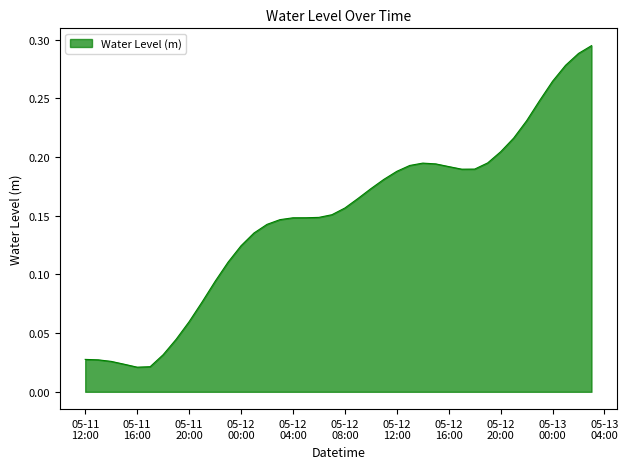

At which category does the chart reach its peak across all series?

2023-05-13 03:00:00